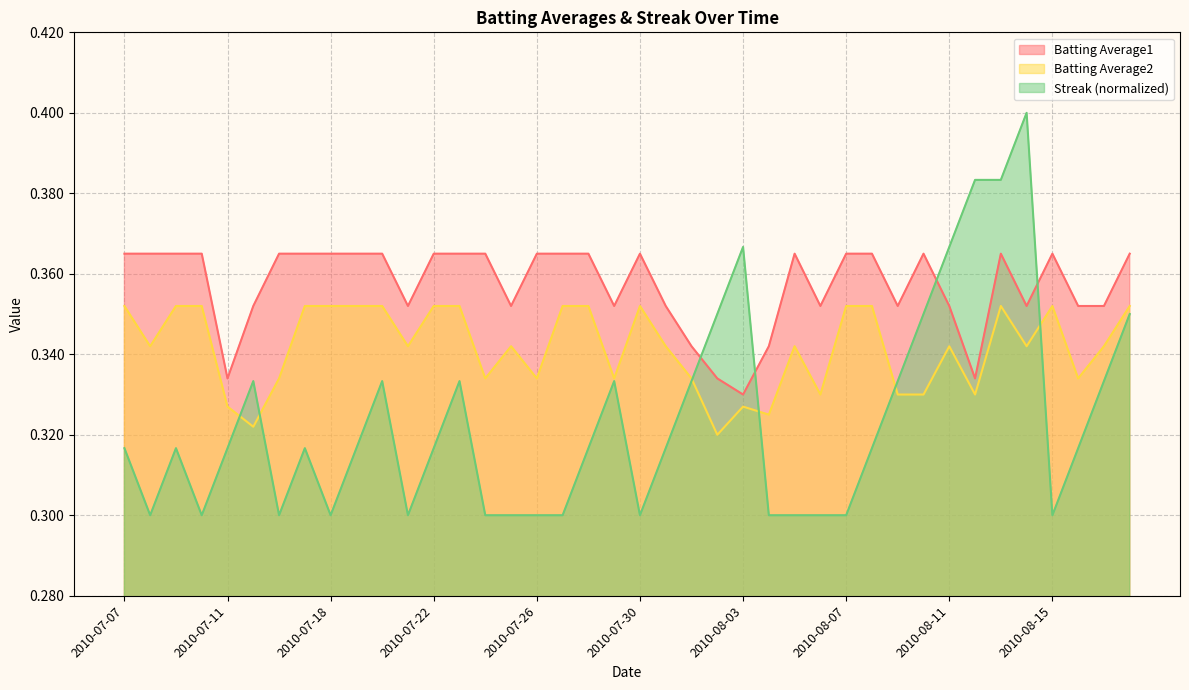

How many times do Batting Average1 and Streak cross each other?

4